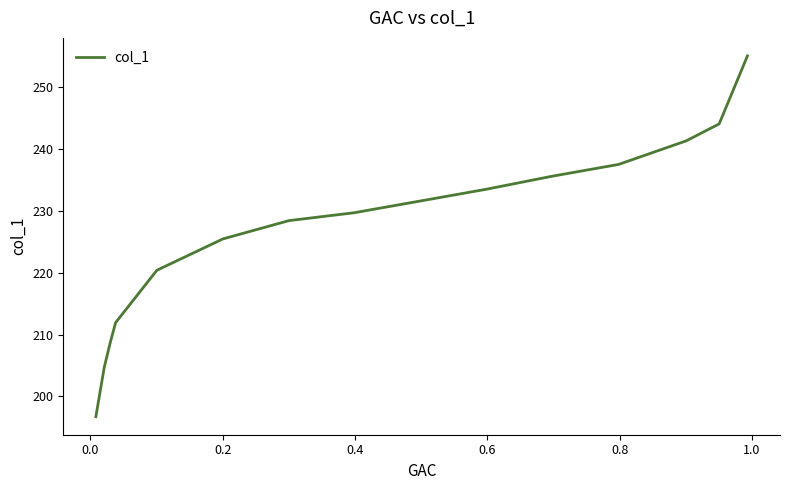

What is the difference between the maximum and minimum values?

58.3